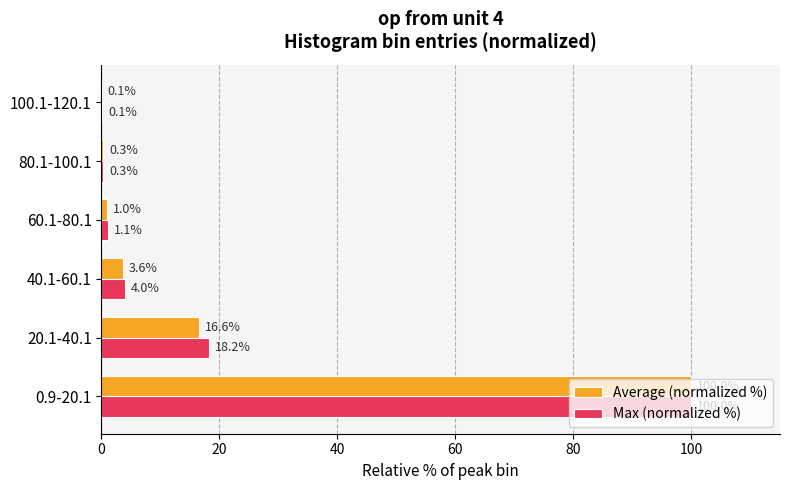

What is the average value of the Max (normalized %) series?

20.6